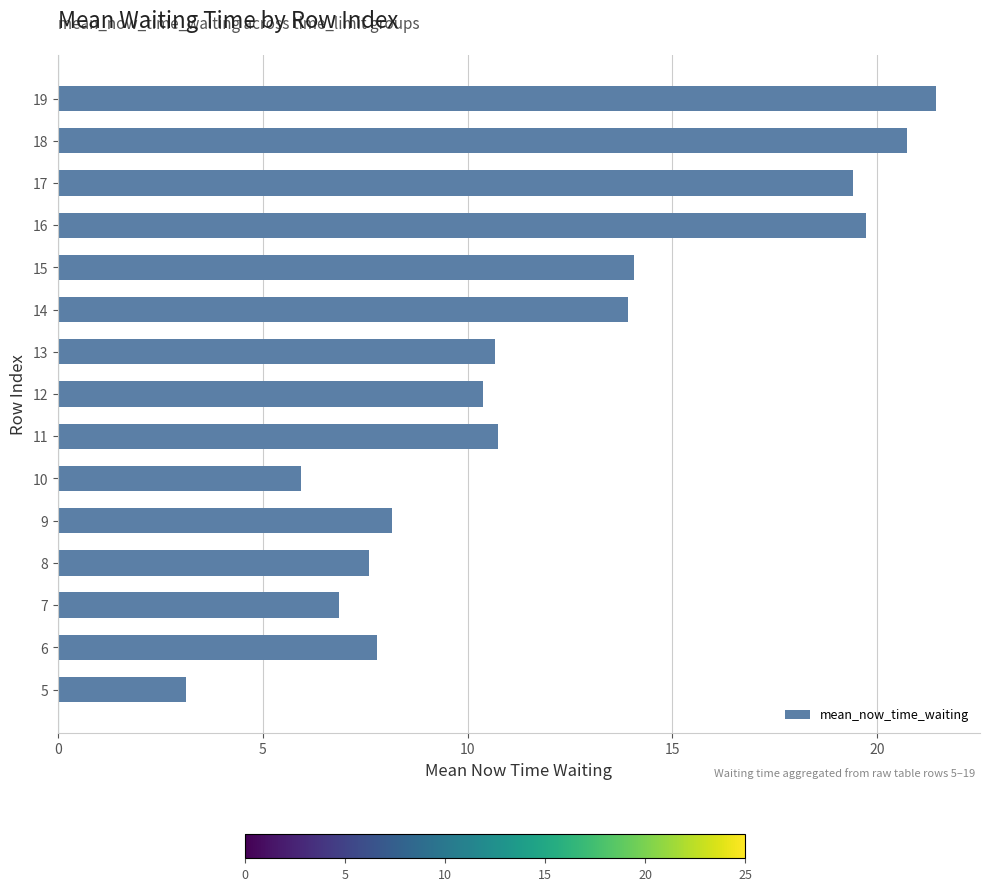

Between 15 and 8, which is larger?

15